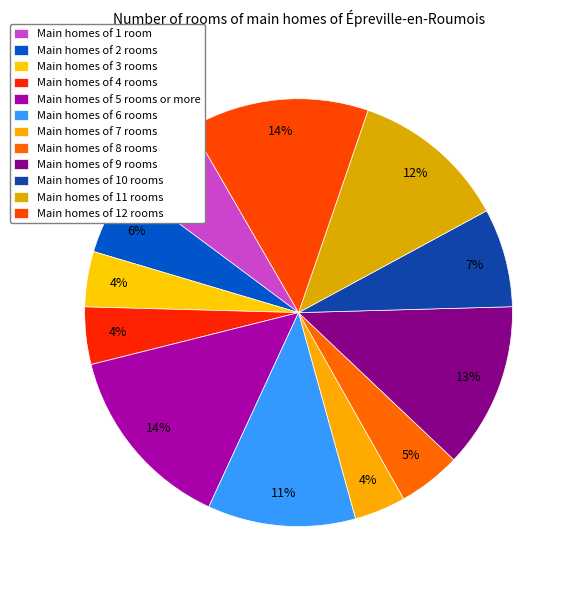

Is there any slice that represents more than half of the pie?

No